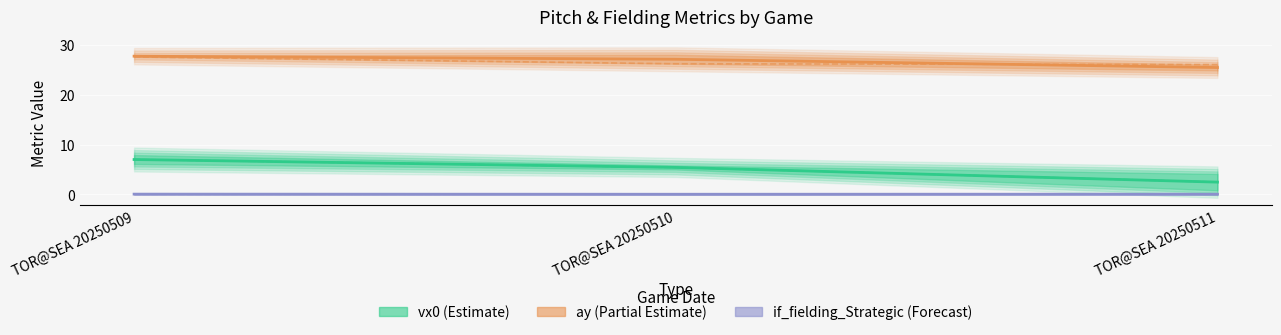

Which series has the largest range (max minus min)?

vx0_top